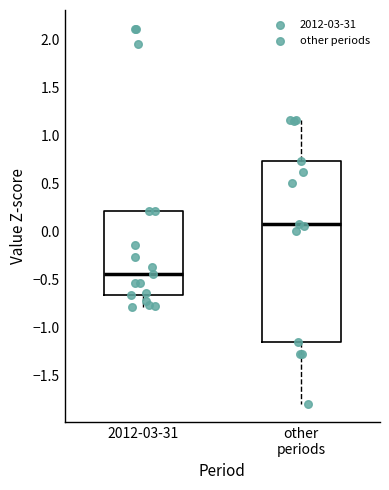

Which box has the highest median line?

other periods